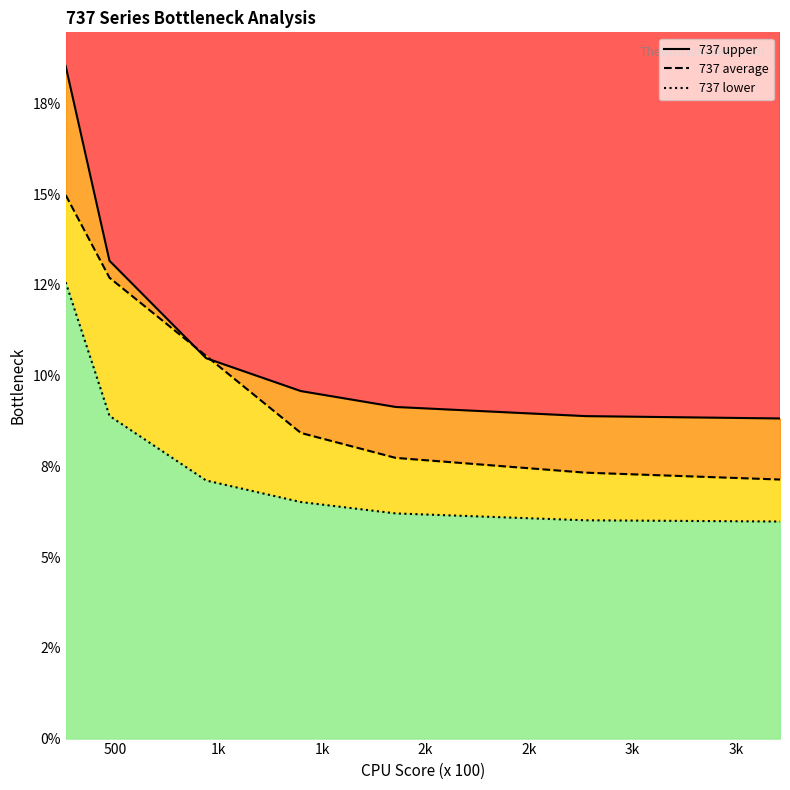

Does the chart display data point markers on the line(s)?

No